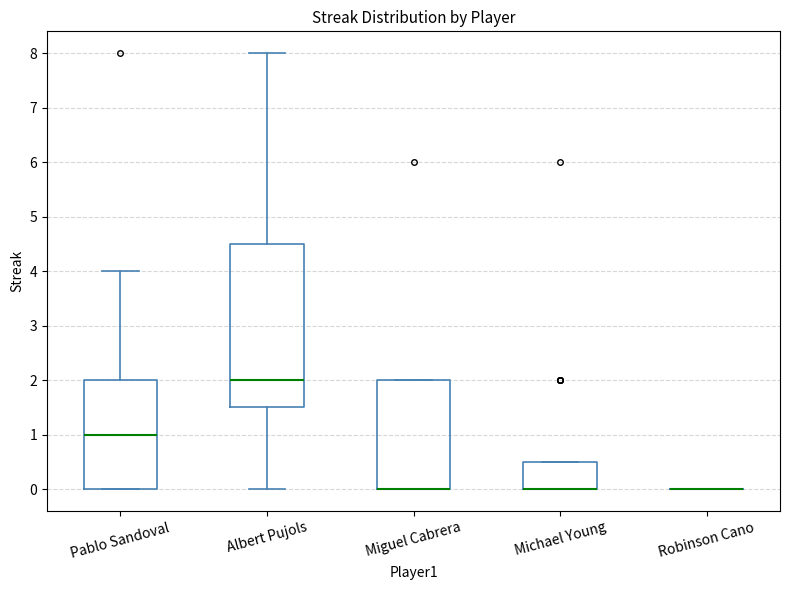

Comparing the boxes themselves (not the whiskers), which one is the tallest?

Albert Pujols